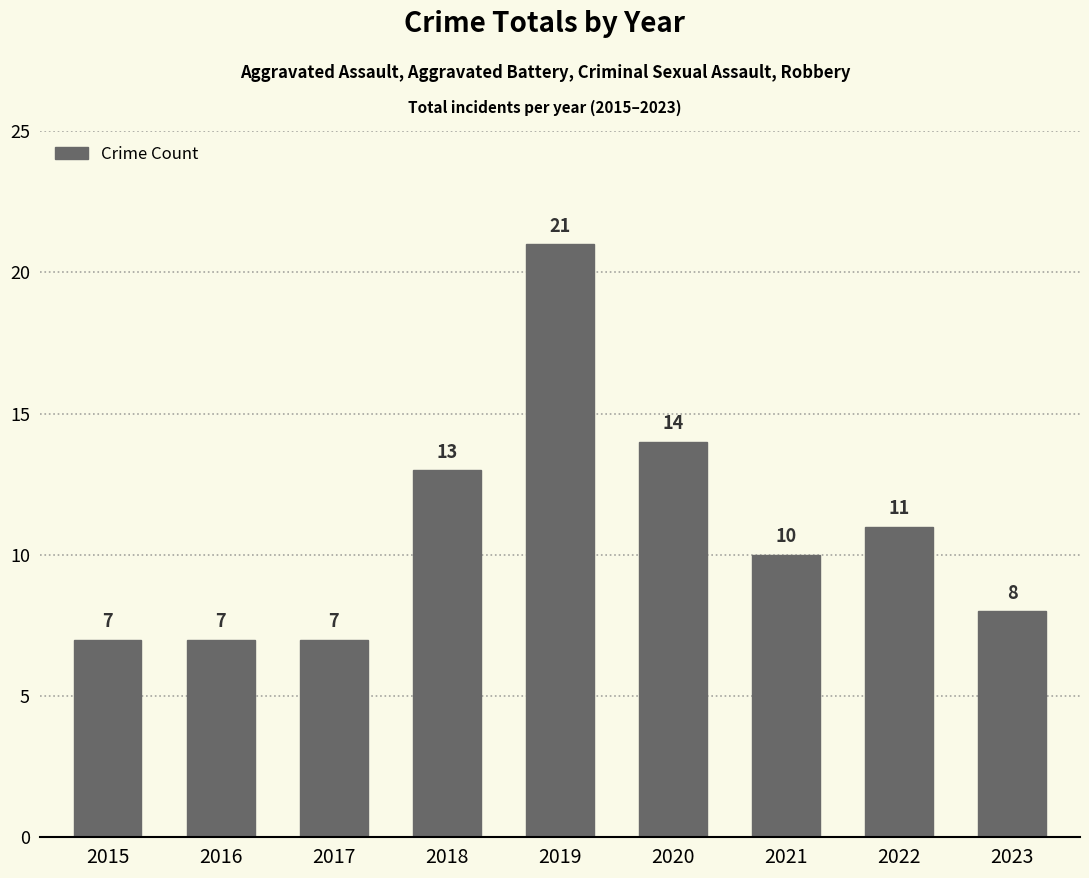

Is it true that the value at 2019 is 30?

False